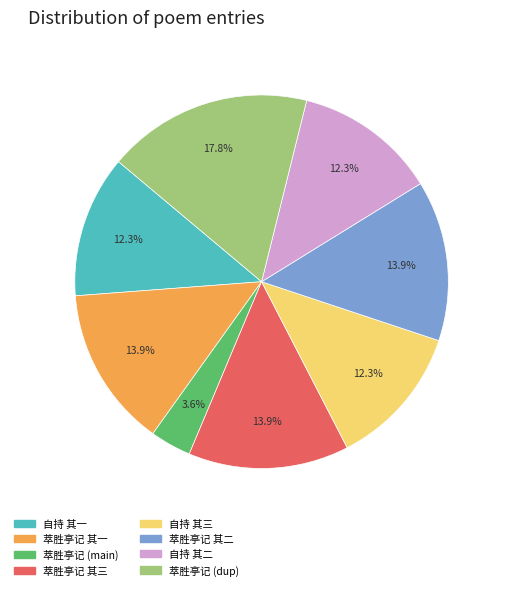

Does any single category account for the majority?

No